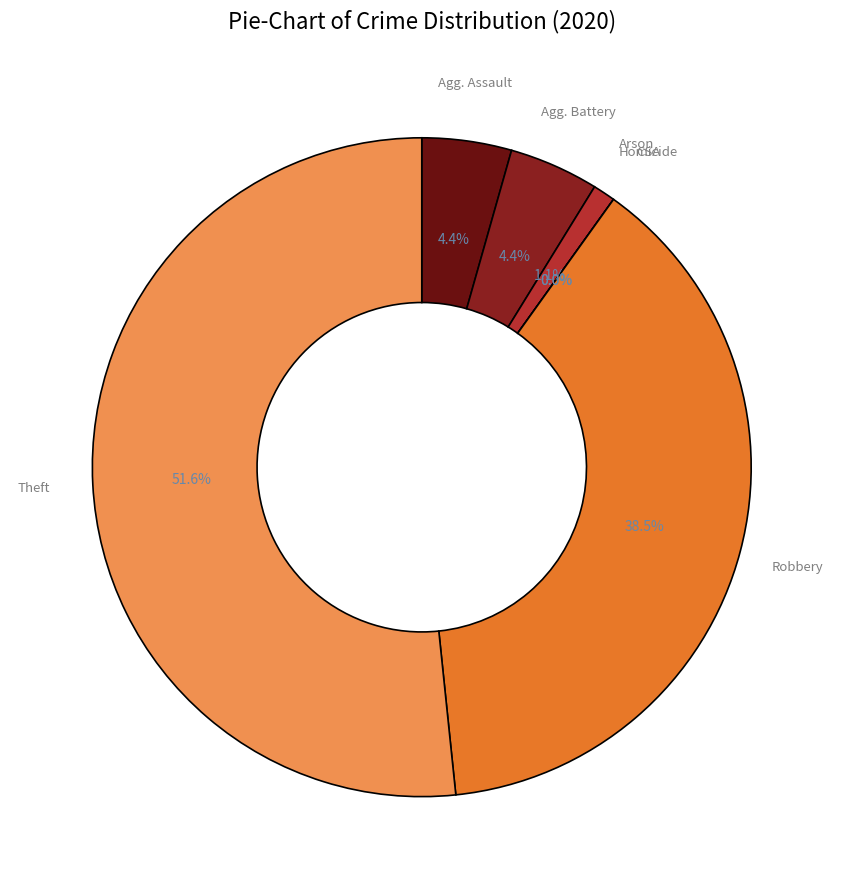

Rank the categories by value from lowest to highest.

Criminal Sexual Assault, Homicide, Arson, Aggravated Assault, Aggravated Battery, Robbery, Theft